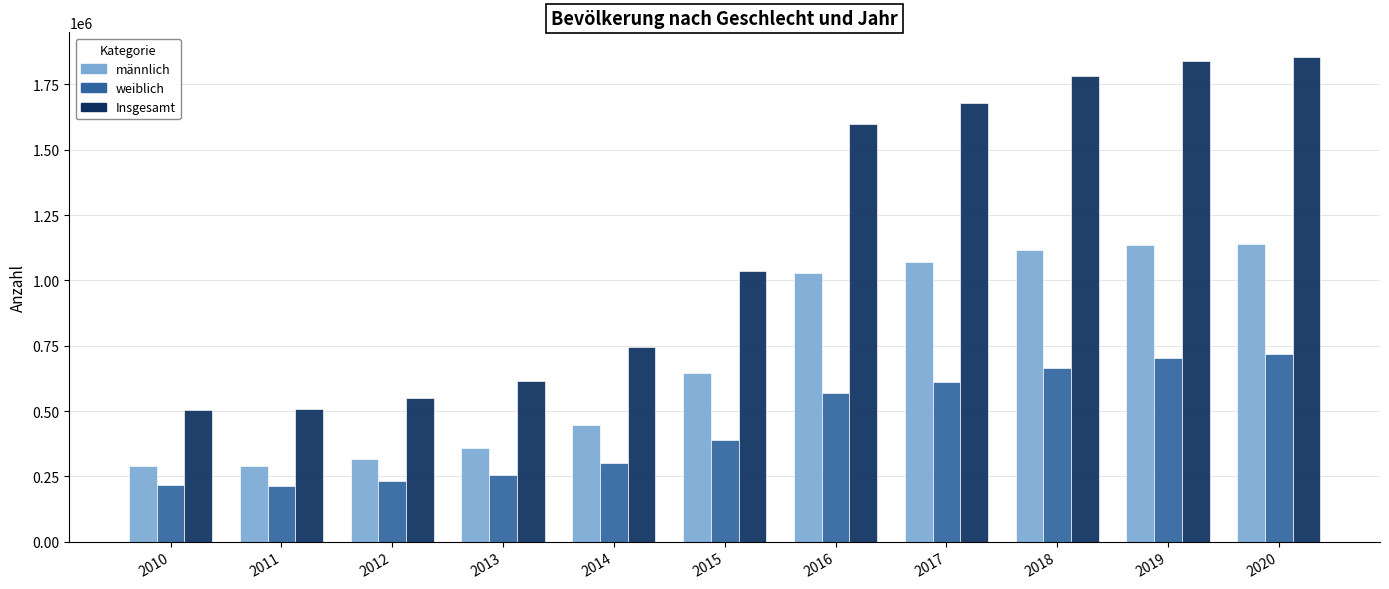

What is the value of the weiblich bar at the 8th from the left?

611340